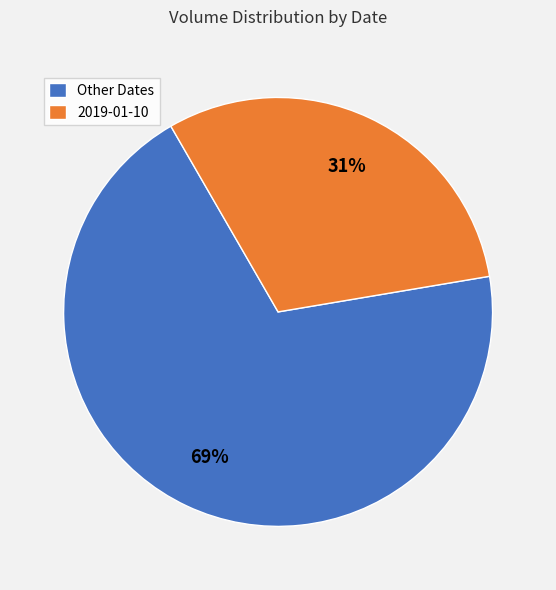

Which has a higher value, Other Dates or 2019-01-10?

Other Dates